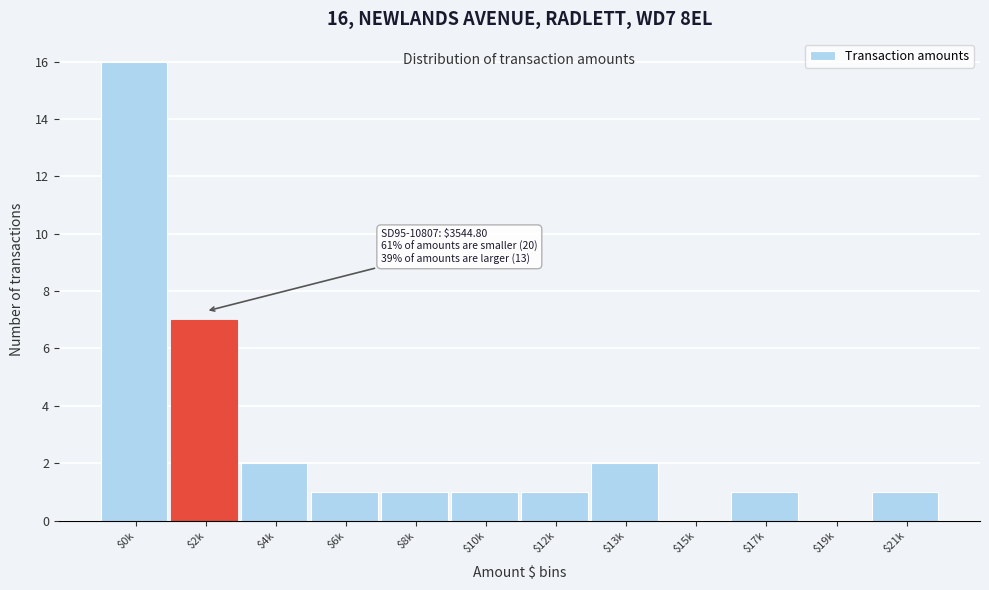

What is the maximum value shown in the chart?

16